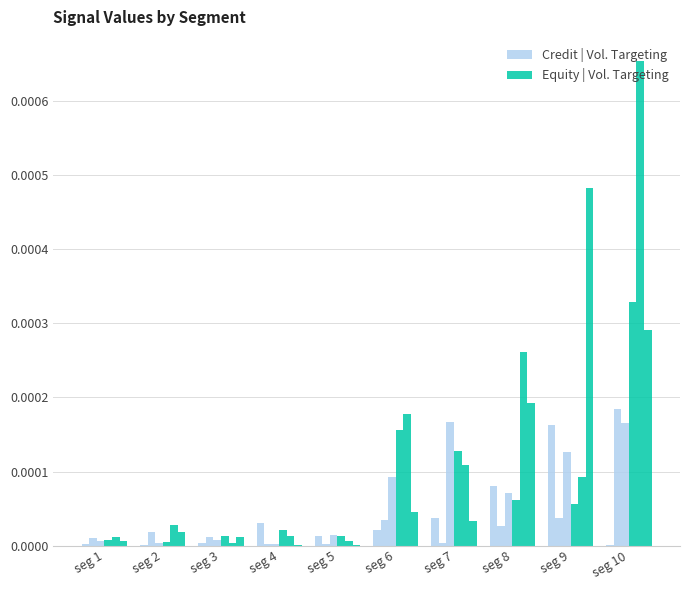

The Equity | Vol. Targeting series shows 0.0 at seg 3. True or false?

False